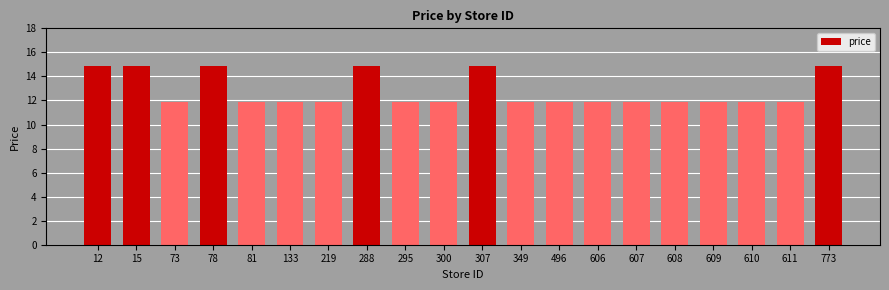

What is the average value?

12.8